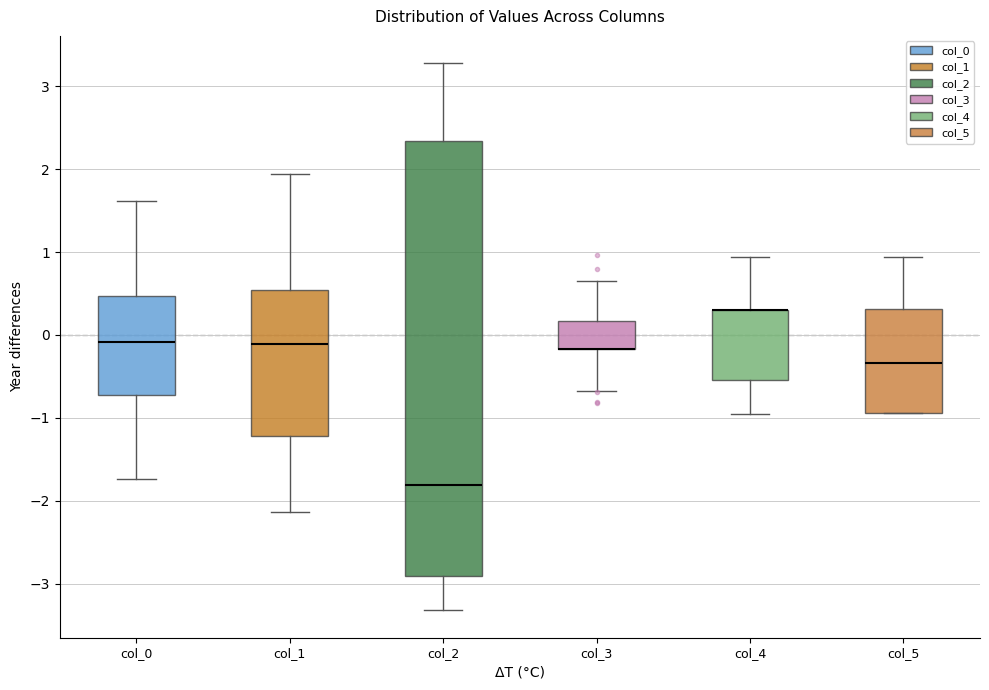

Which box is the tallest, from its lower edge to its upper edge?

col_2